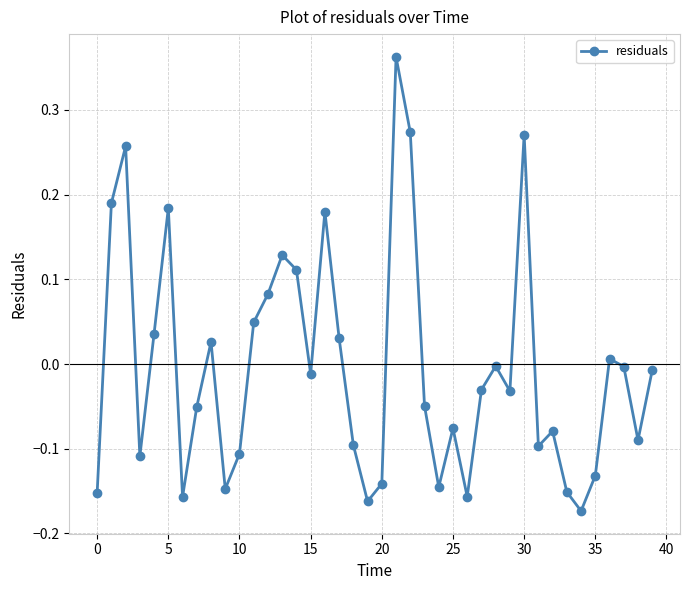

How many interior local valleys (lower than both neighbors) does the data have?

11